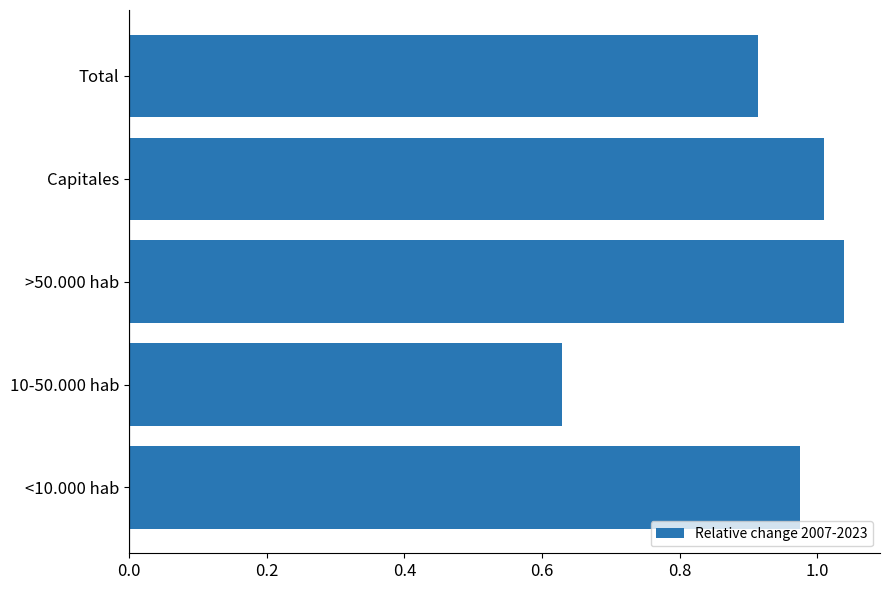

At which category does the chart reach its peak across all series?

>50.000 hab